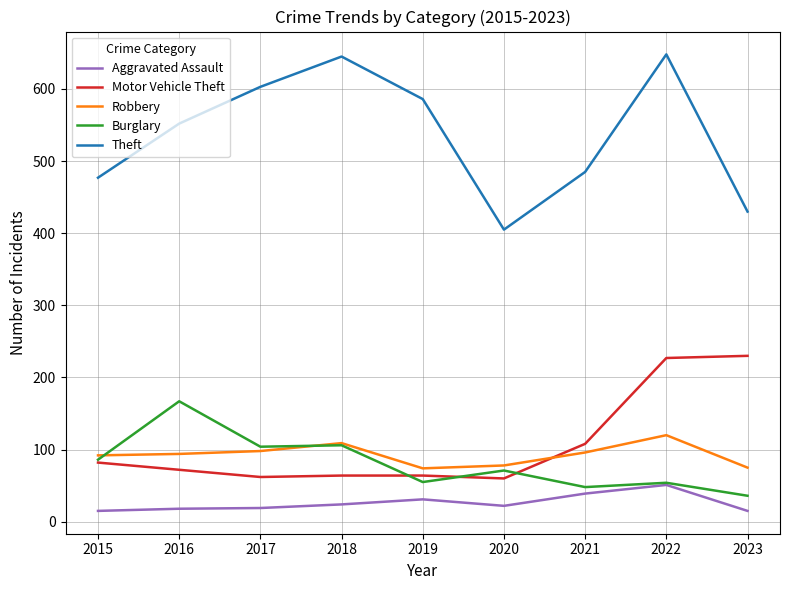

True or false: Theft and Burglary cross at least once.

False